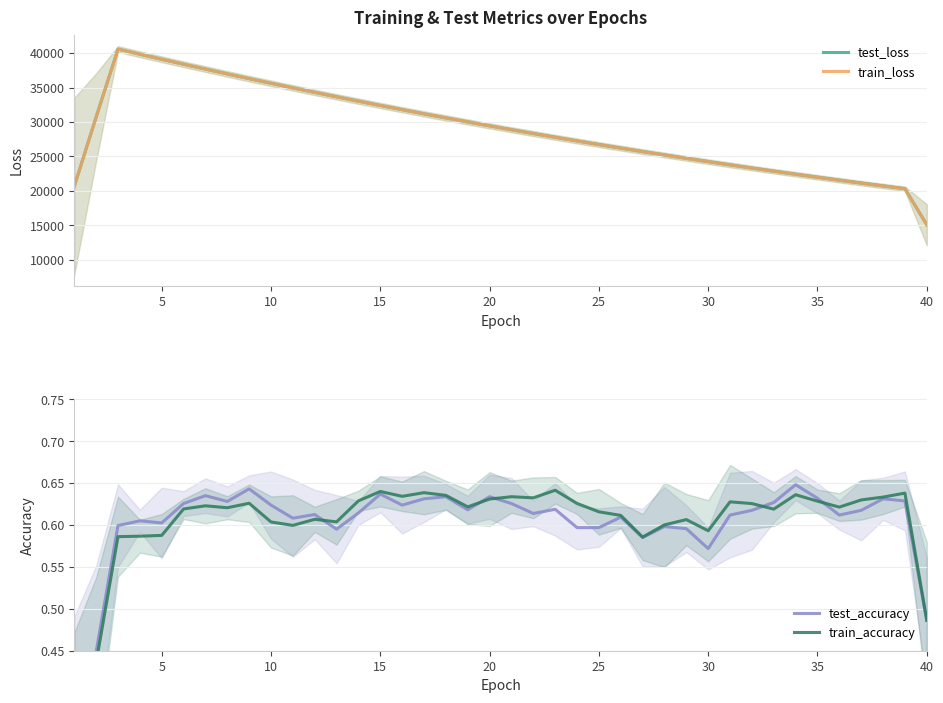

Which series has the widest spread of values?

train_loss